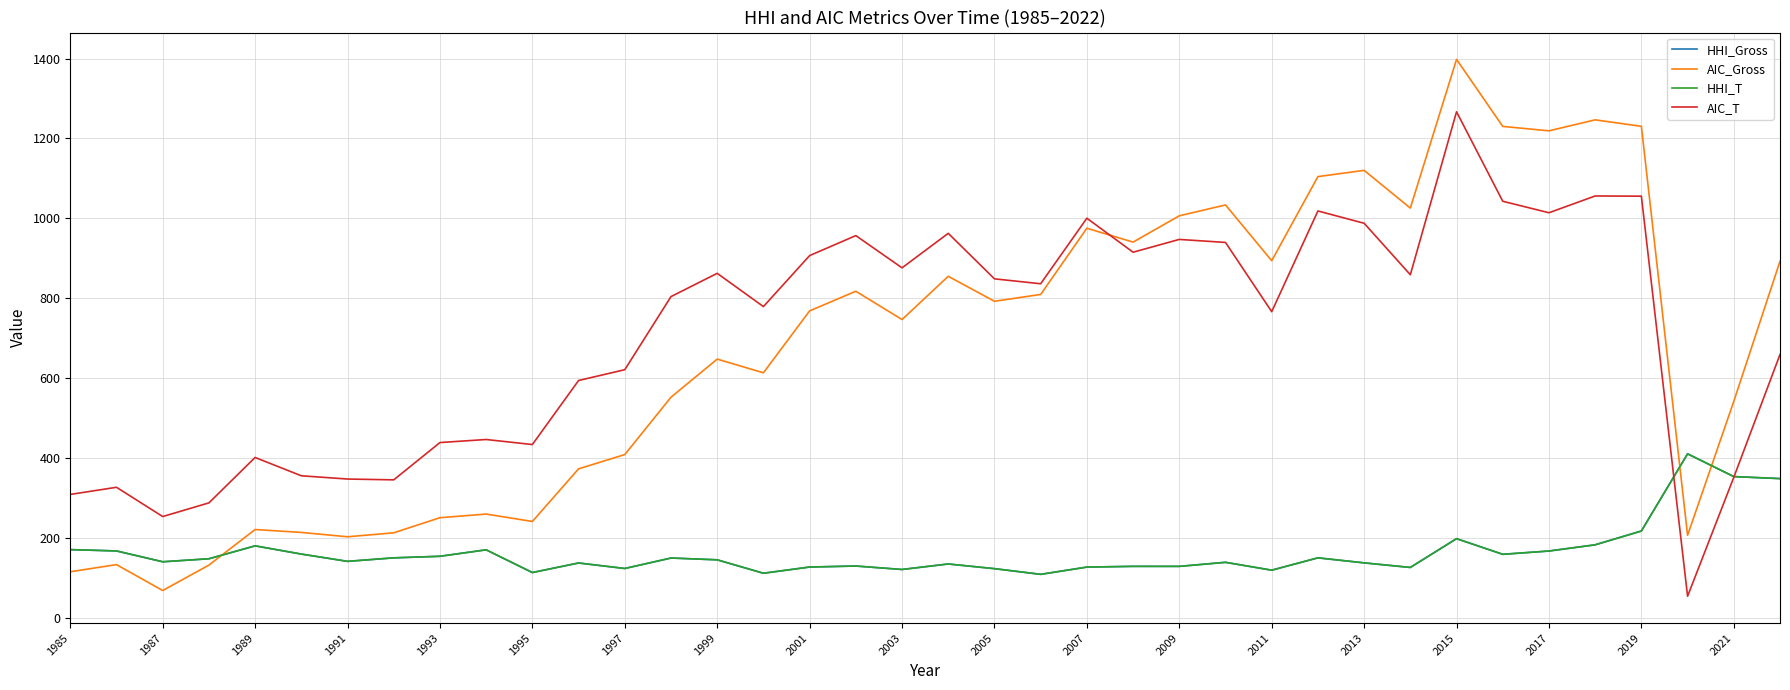

What is the maximum value for AIC_Gross?

1397.9